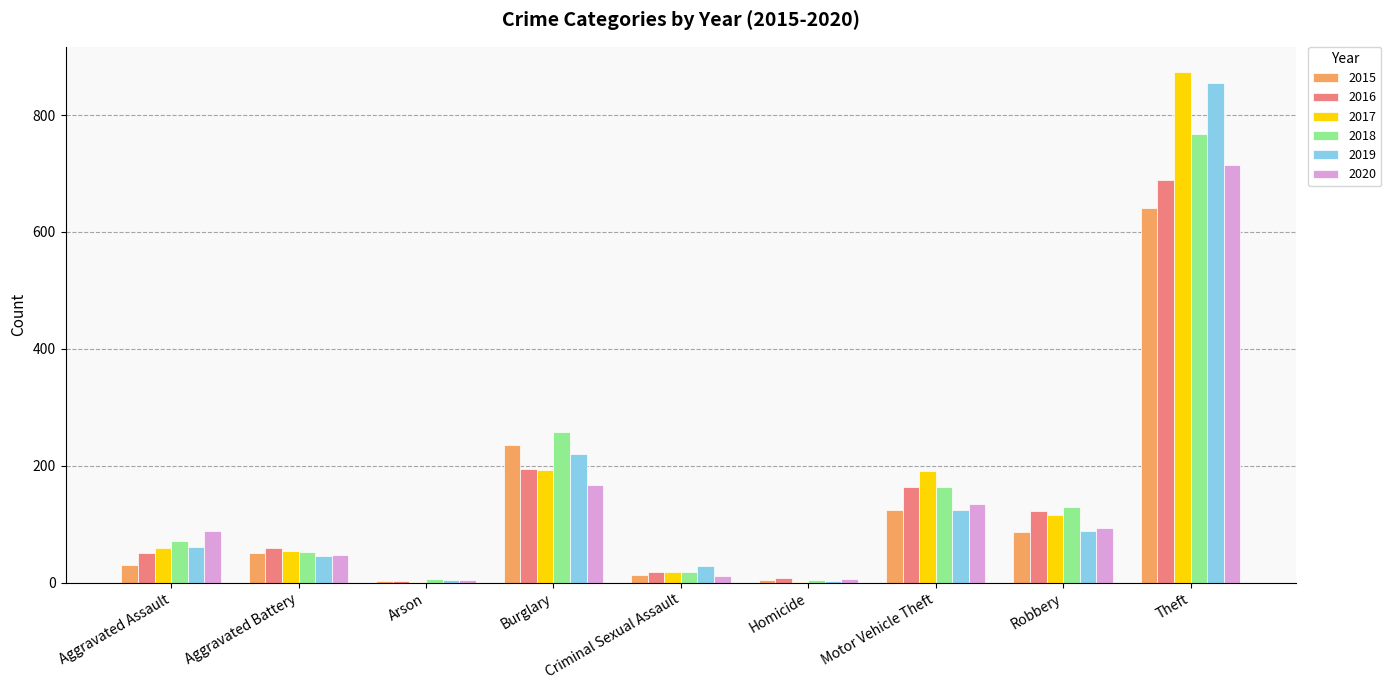

Between Criminal Sexual Assault and Motor Vehicle Theft, which series saw the biggest shift?

2017